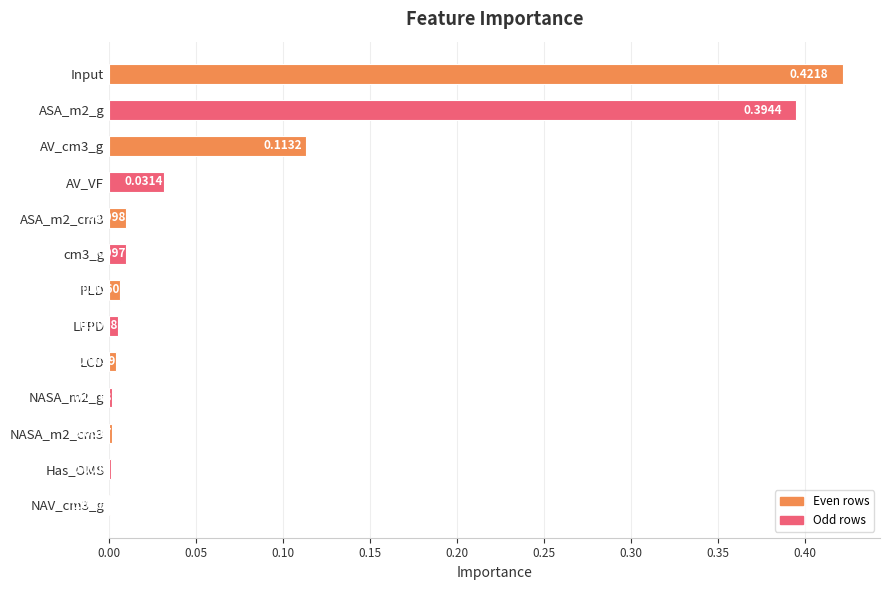

What is the sum of all values?

1.0